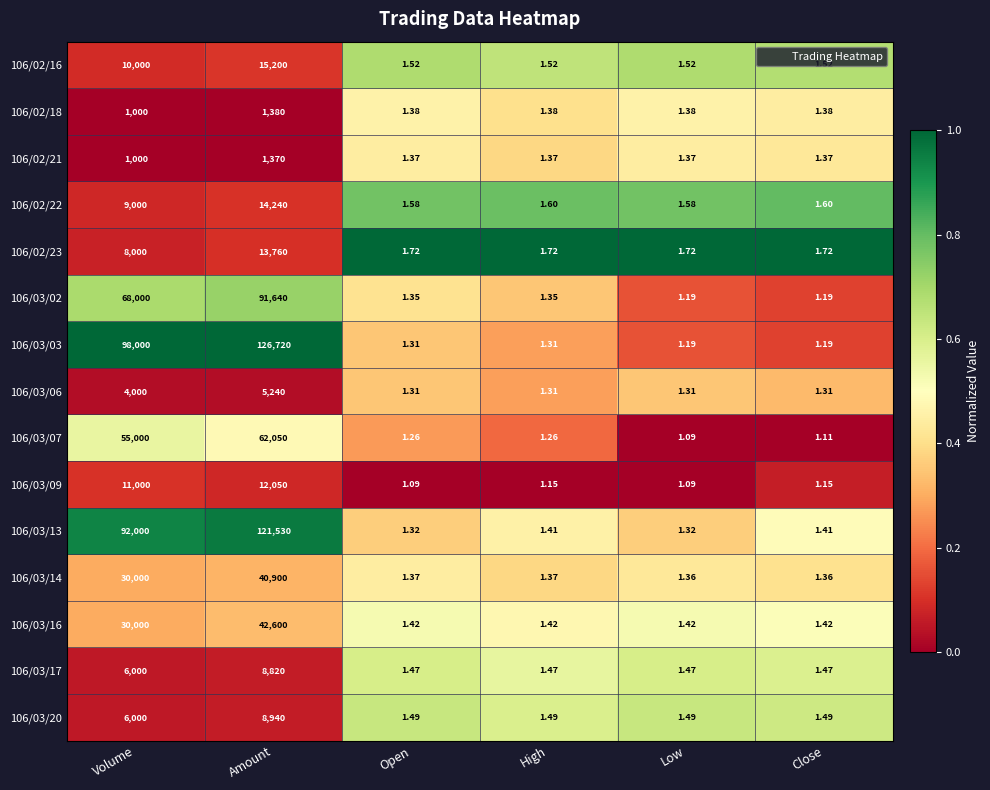

Which series has the largest total across all categories?

106/03/03